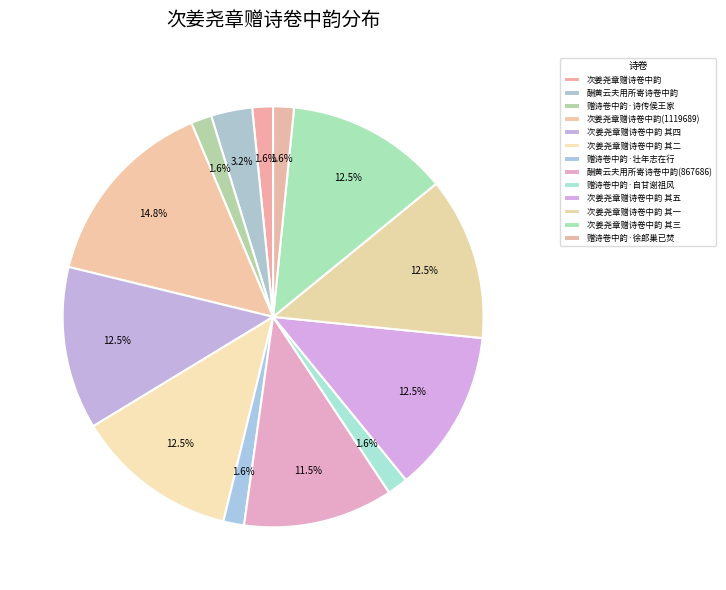

Count the number of slices in the pie.

13